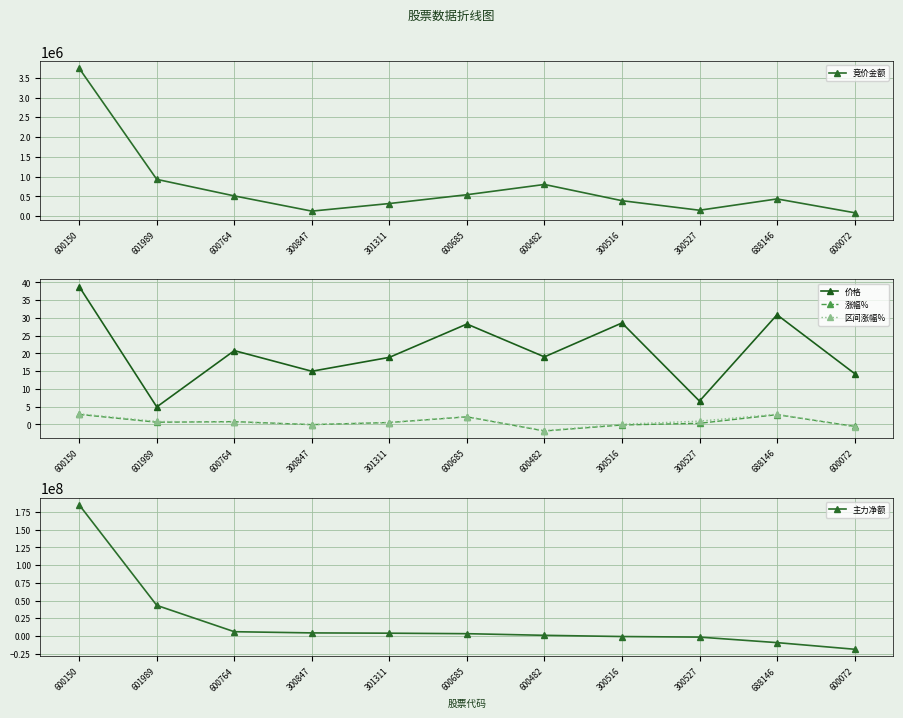

Reading left to right, what are all the values shown in this chart?

竞价金额: 3737856.0	930616.0	512120.0	127330.0	319260.0	542332.0	801504.0	391272.0	149500.0	435590.0	86520.0
价格: 38.8	4.9	20.8	15.0	18.9	28.3	19.0	28.6	6.6	30.9	14.3
涨幅%: 2.8	0.6	0.8	-0.1	0.5	2.1	-1.9	-0.2	0.3	2.7	-0.6
区间涨幅%: 3.0	0.8	0.6	-0.1	0.5	2.2	-1.8	0.0	0.9	2.9	-0.7
主力净额: 184966975.0	43189249.0	6040735.0	4346930.0	3950927.0	3241413.0	947764.0	-771783.0	-1583673.0	-9368768.0	-18722259.0